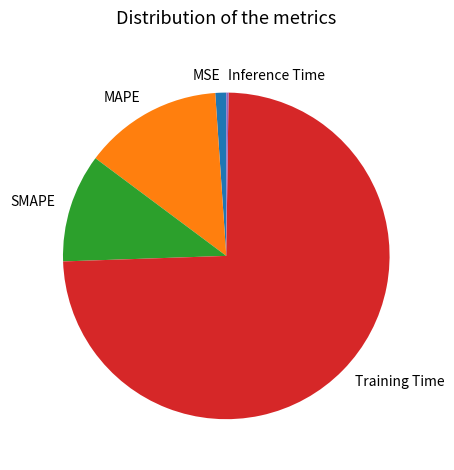

Which slice is the largest?

Training Time